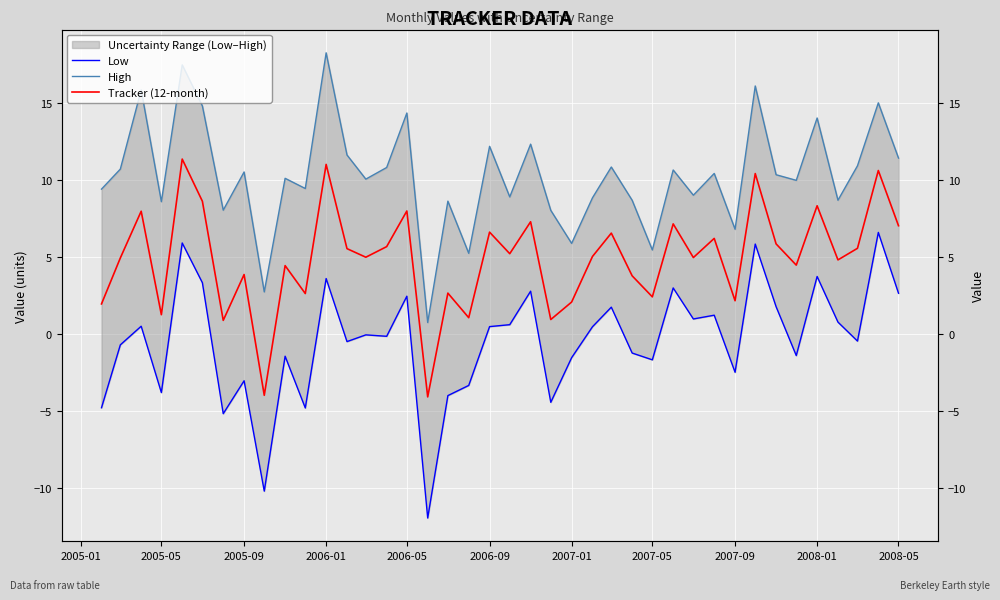

Does the chart display data point markers on the line(s)?

No